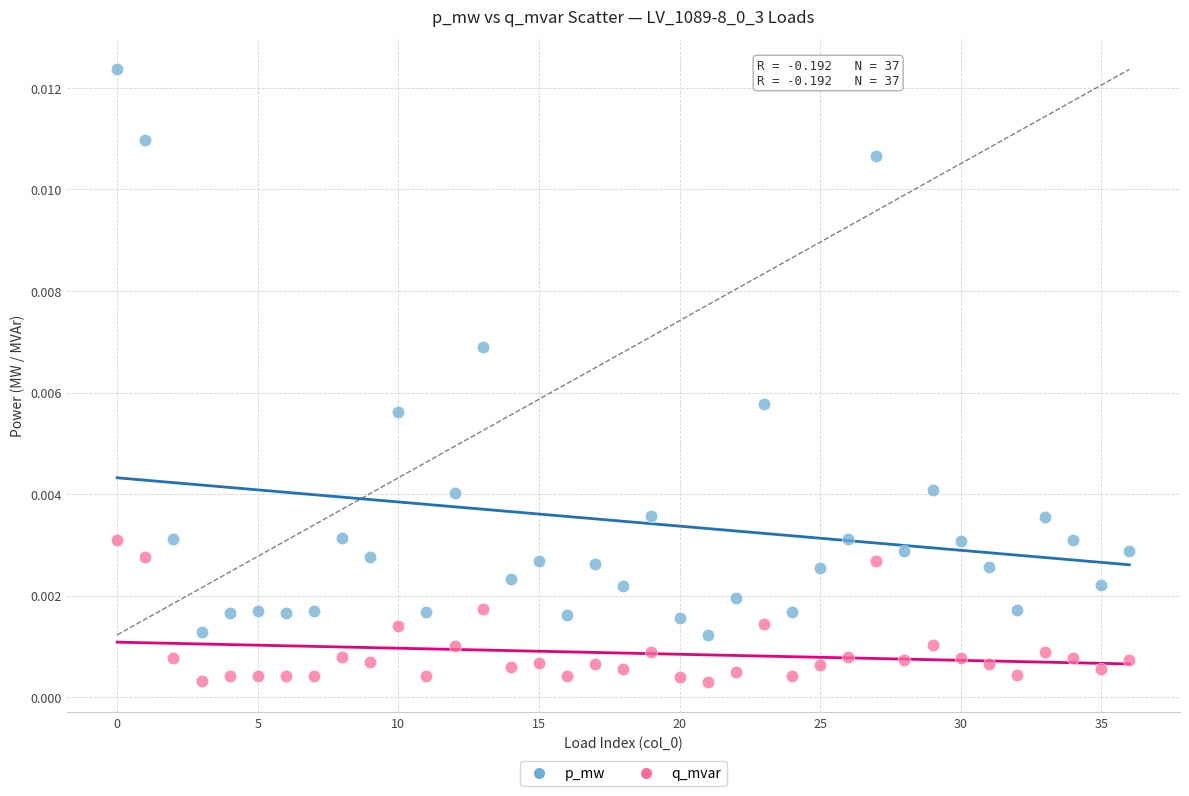

Which series reaches the minimum Y coordinate?

q_mvar